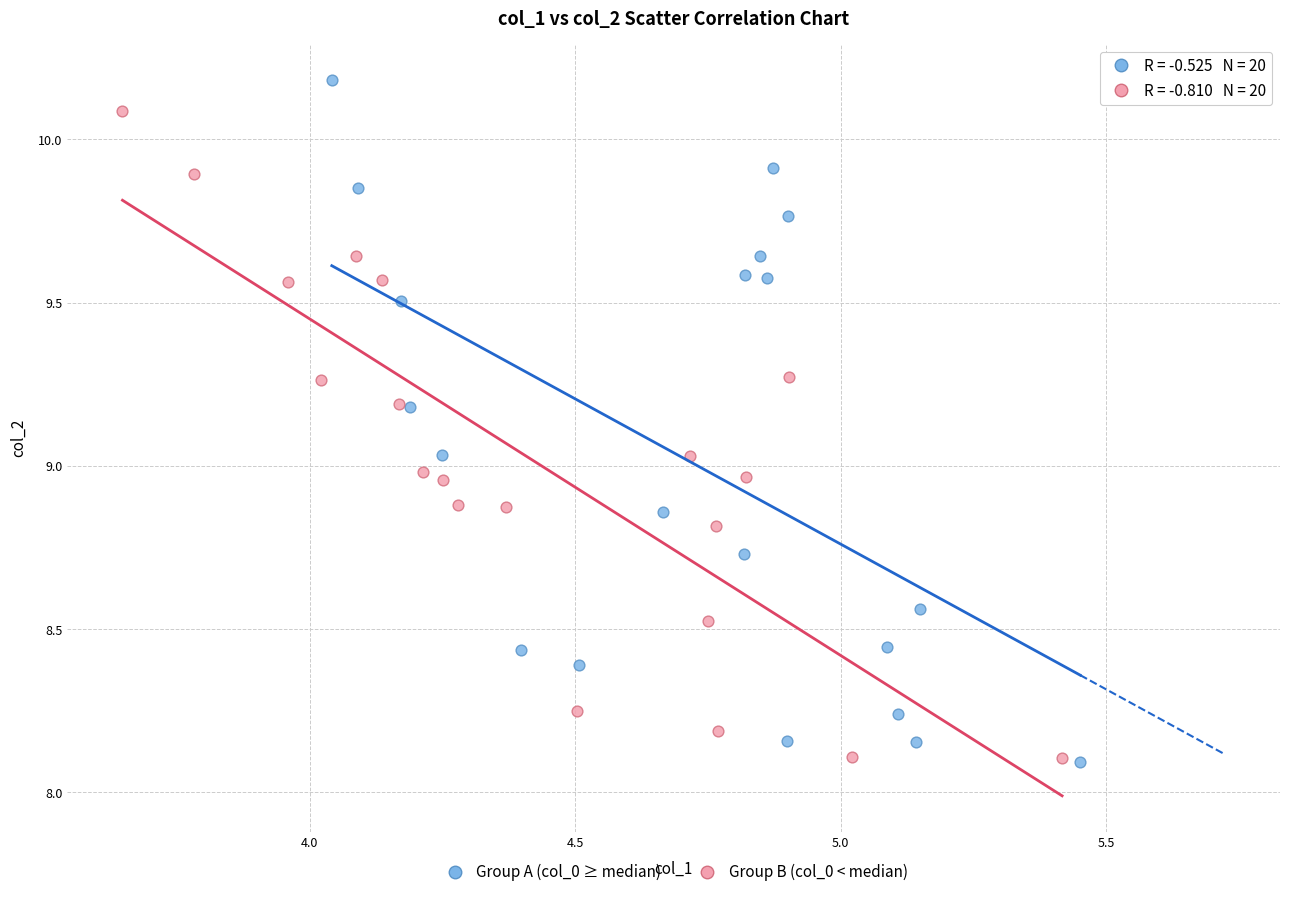

Which series has the widest spread of Y values?

Group A (col_0 ≥ median)